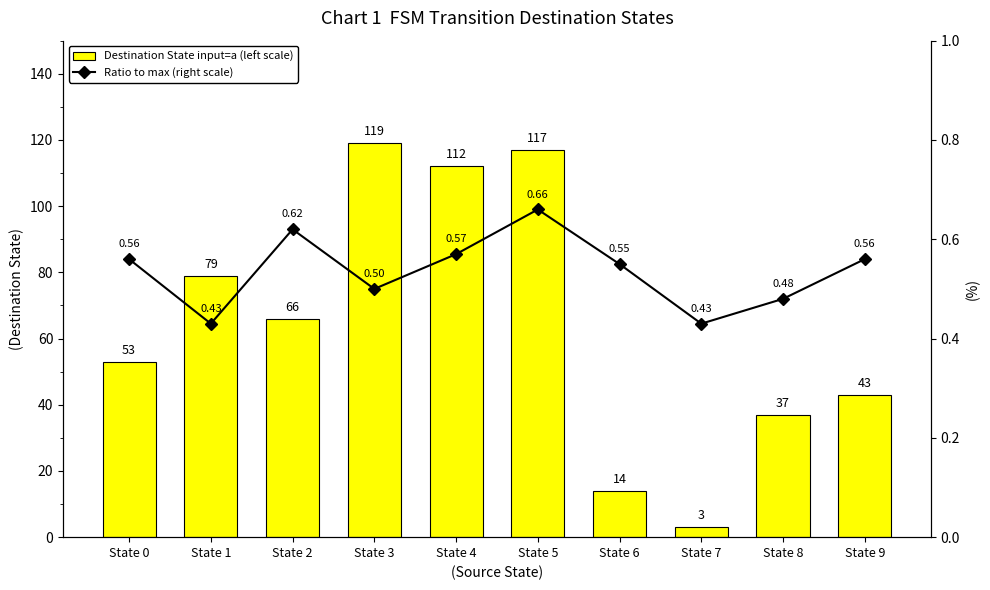

Which series has the largest range (max minus min)?

Destination State input=a (left scale)